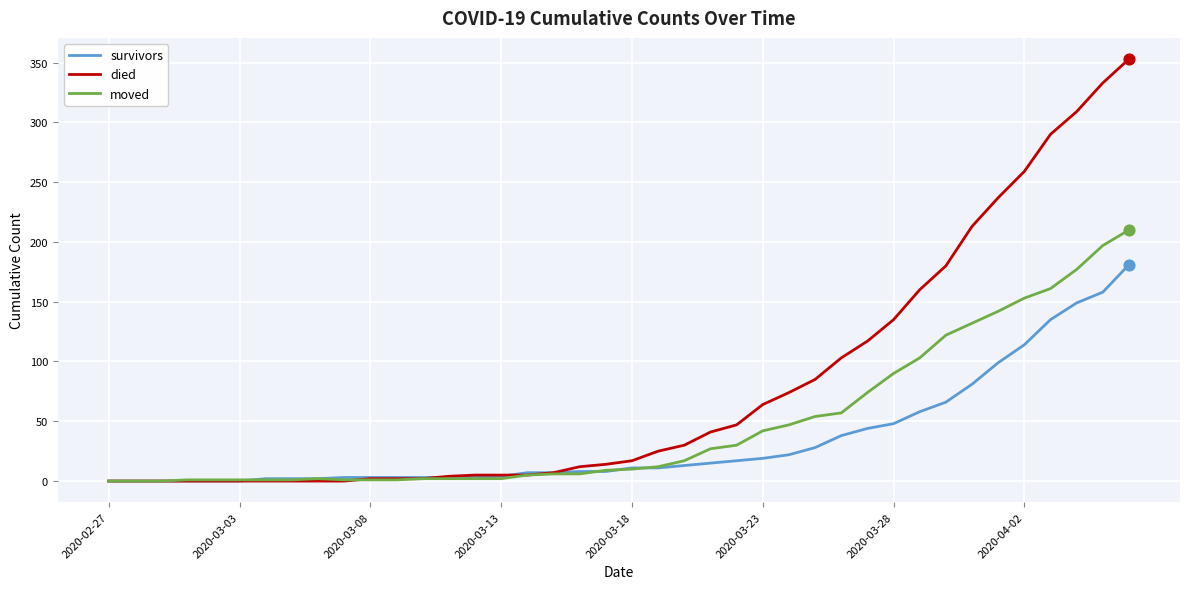

Rank the series by their maximum value, from lowest to highest.

survivors, moved, died